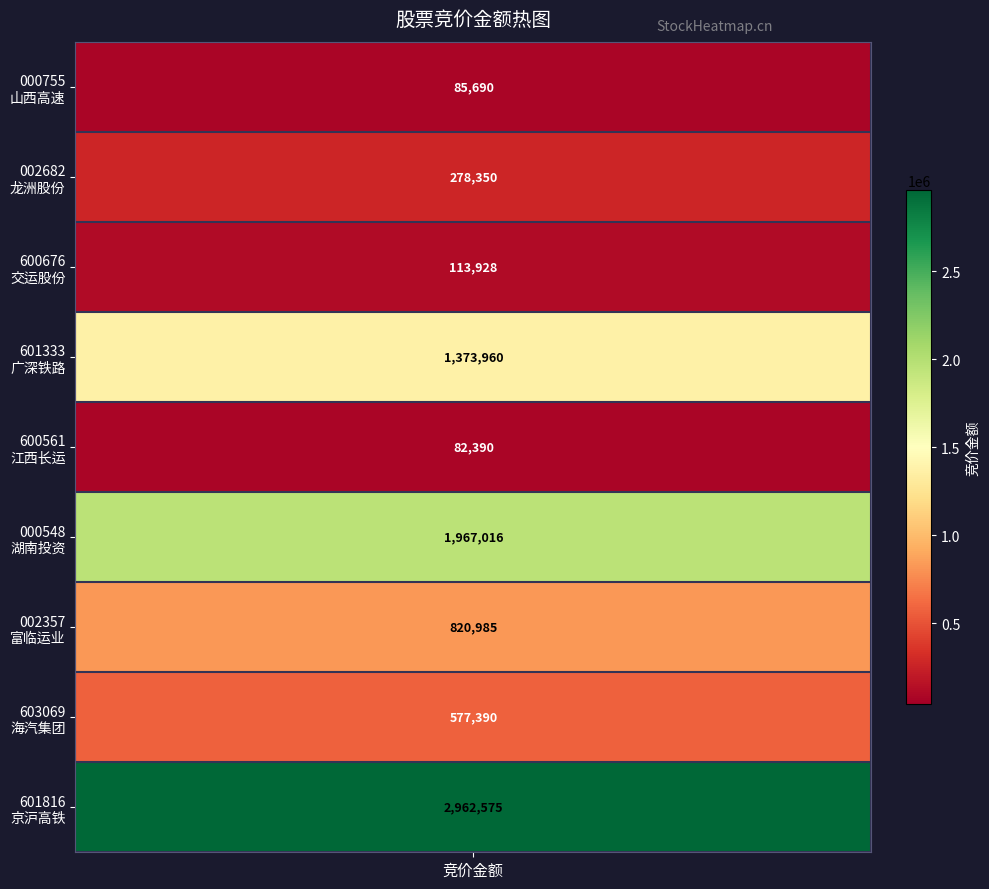

How many values are below 577390?

4